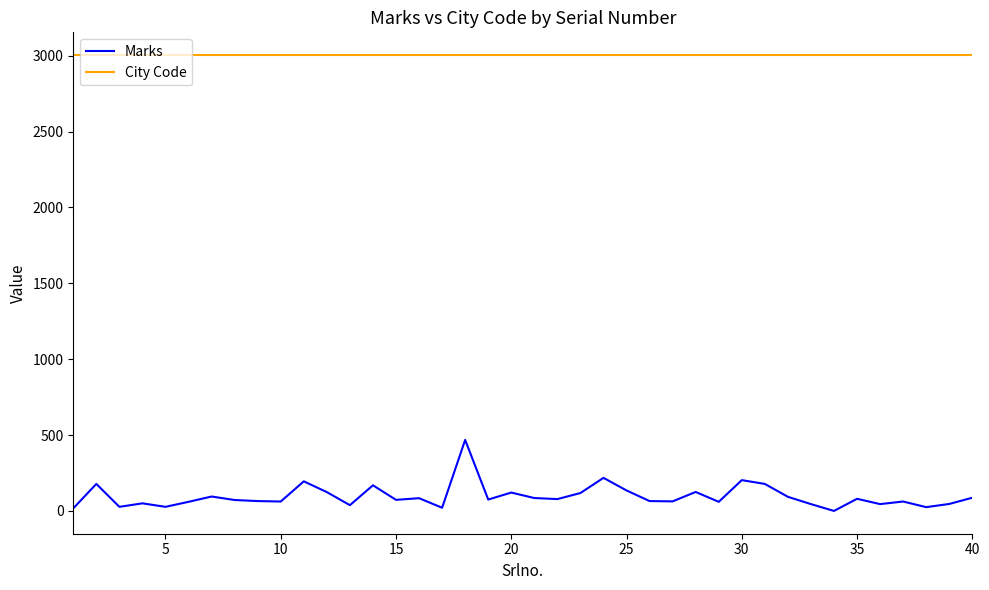

True or false: City Code and Marks intersect in this chart.

False